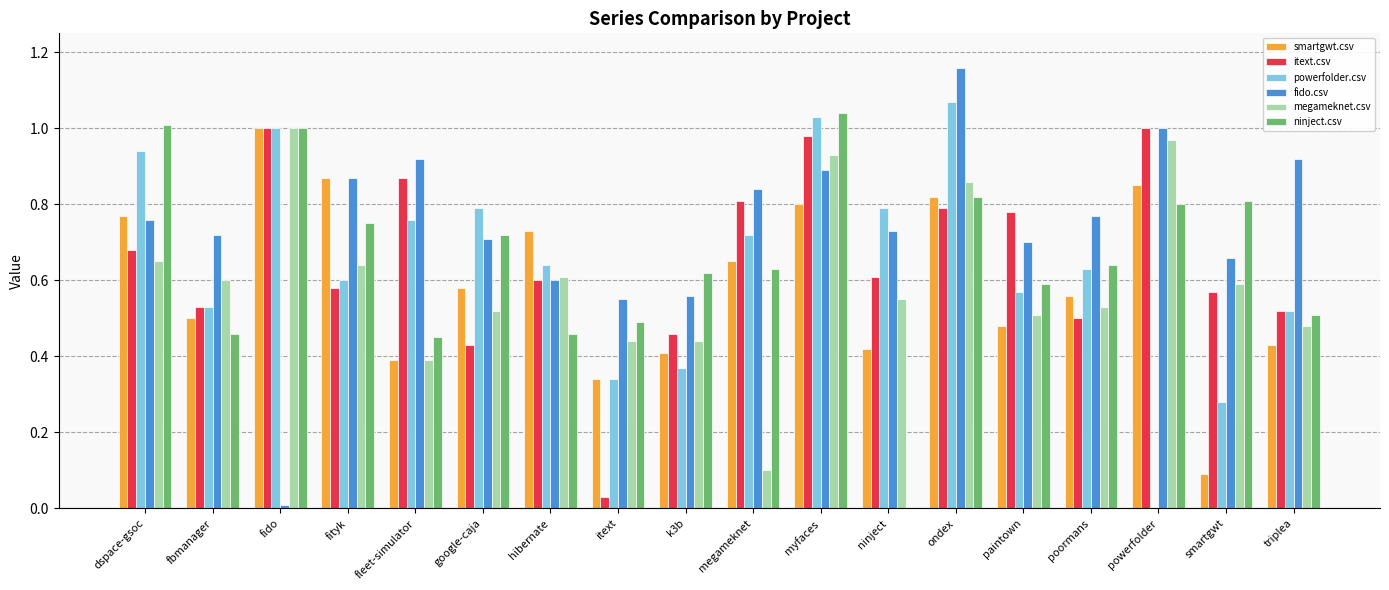

What is the sum of the ninject.csv values at fido and megameknet?

1.6